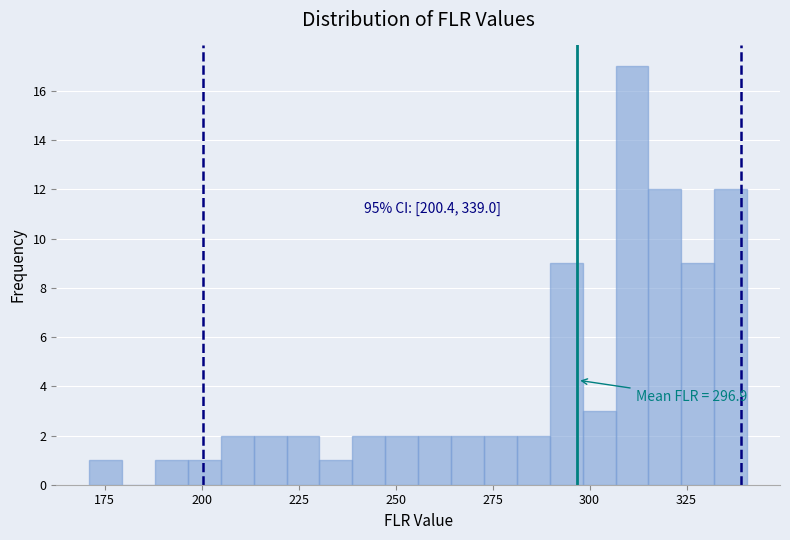

Read against the x-axis, roughly where is the centre of the tallest bar?

310